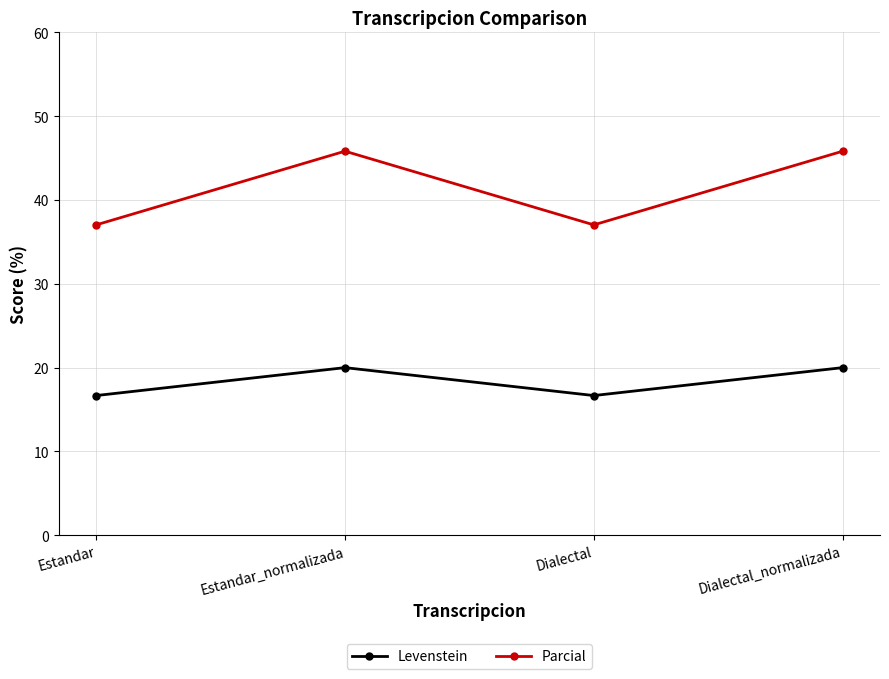

Read the Parcial value at Dialectal_normalizada.

45.8